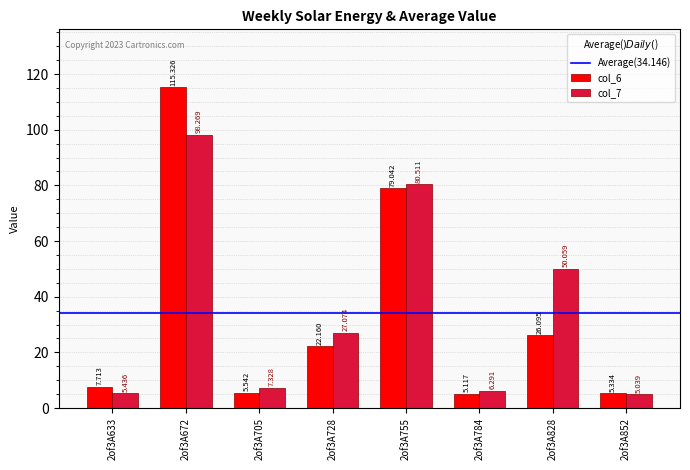

Rank the series by their average value, from highest to lowest.

col_7, col_6